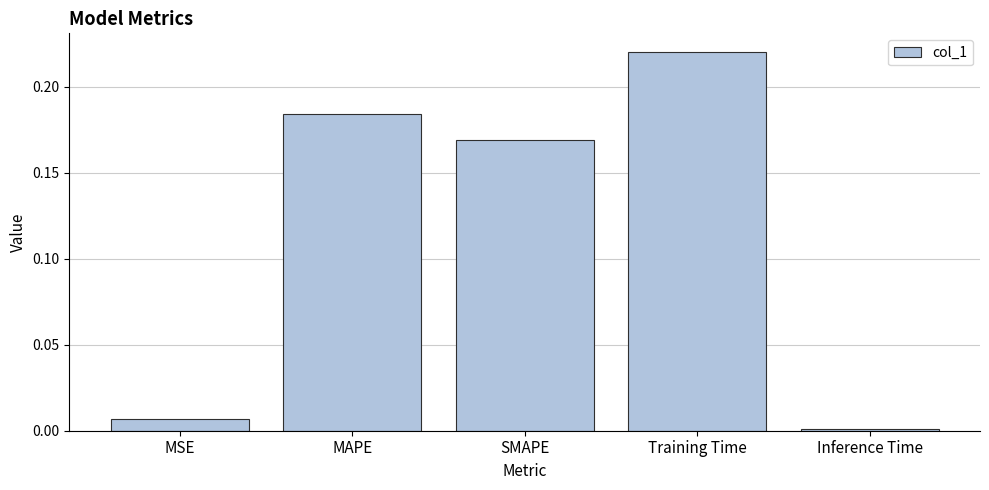

Which has a higher value, Inference Time or SMAPE?

SMAPE